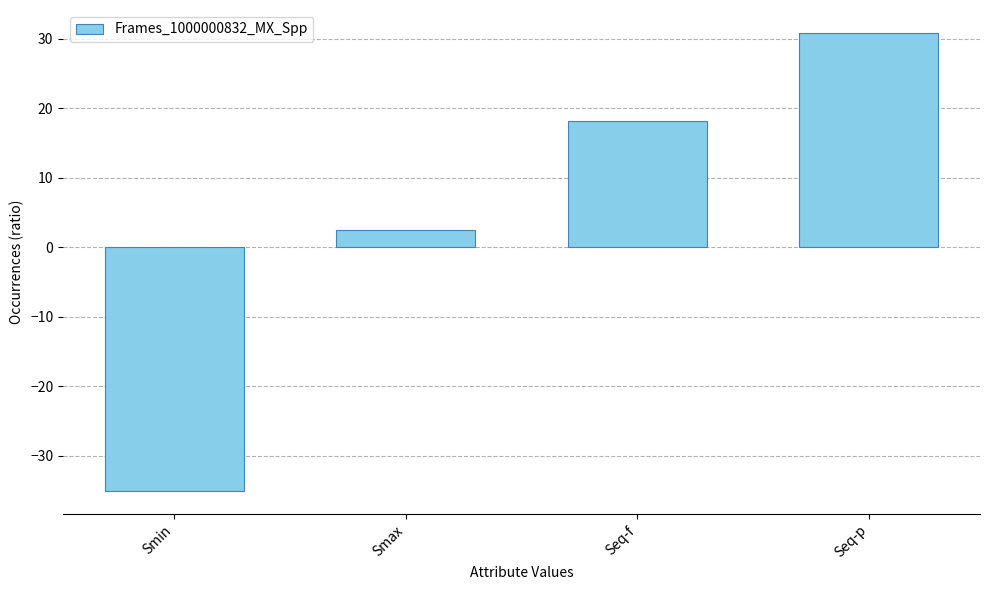

List the labels in order of value, smallest first.

Smin, Smax, Seq-f, Seq-p